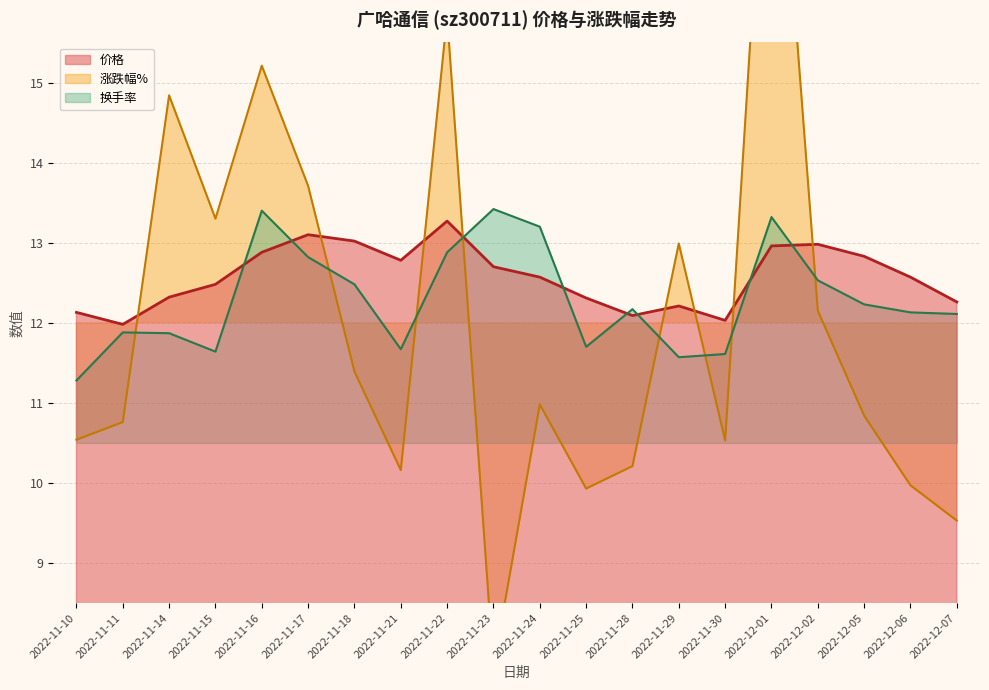

Does the chart have visible grid lines?

Yes